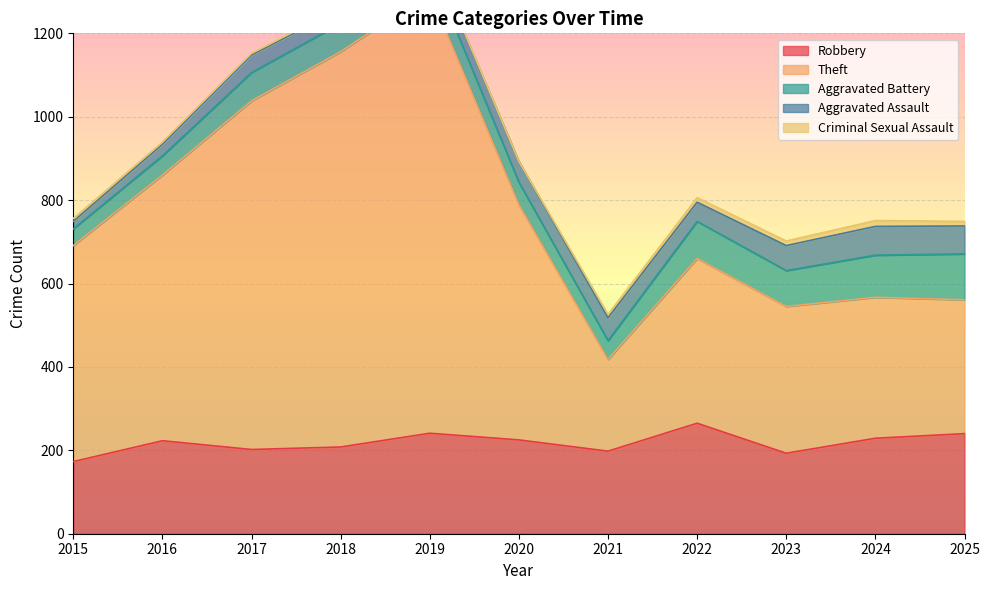

List the labels in order of Robbery value, largest first.

2022, 2019, 2025, 2024, 2020, 2016, 2018, 2017, 2021, 2023, 2015